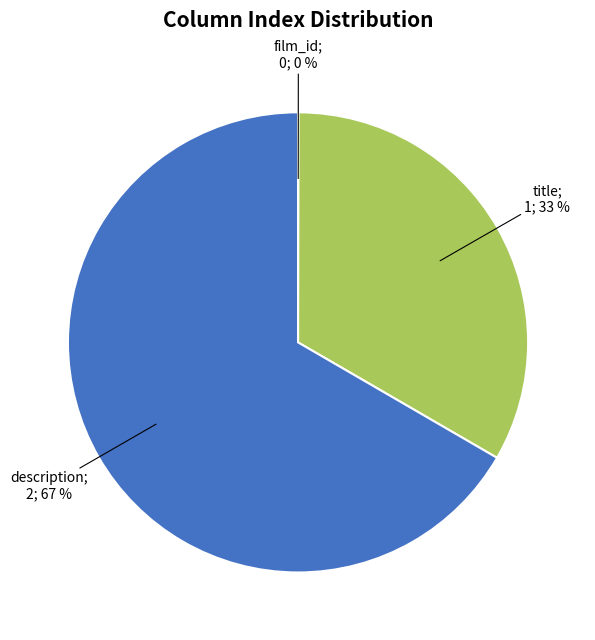

To the nearest percent, what is the average slice percentage?

33%